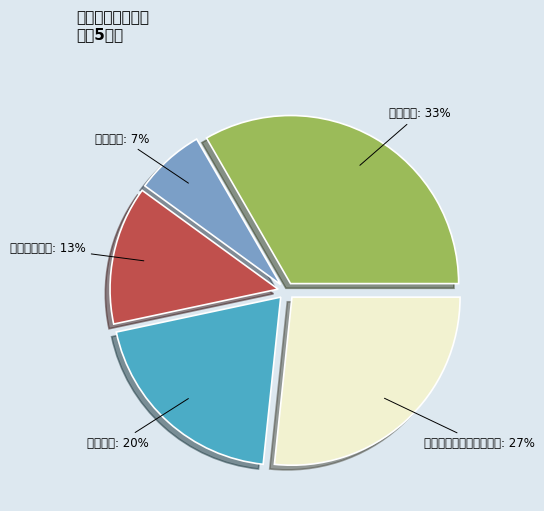

Is it true that 登录成功 is 1% of the pie?

False